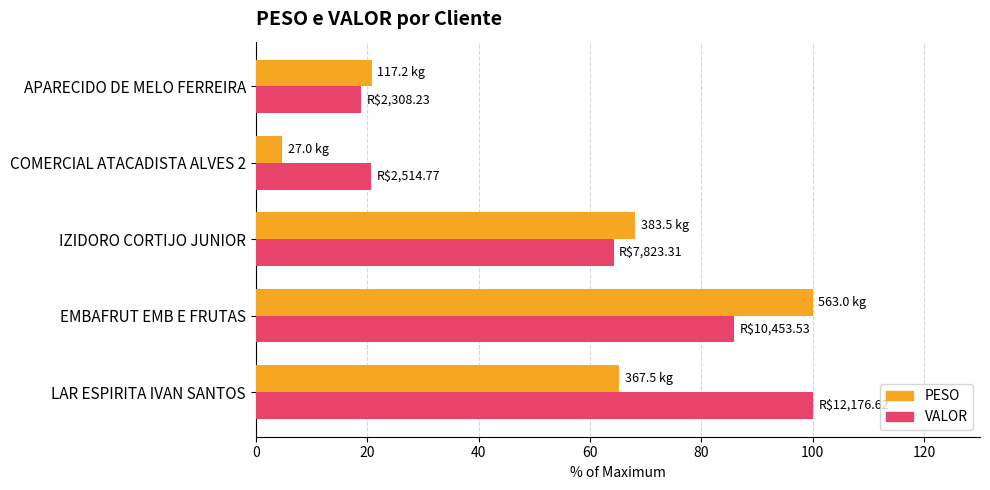

What are all the series names shown in the legend?

PESO, VALOR